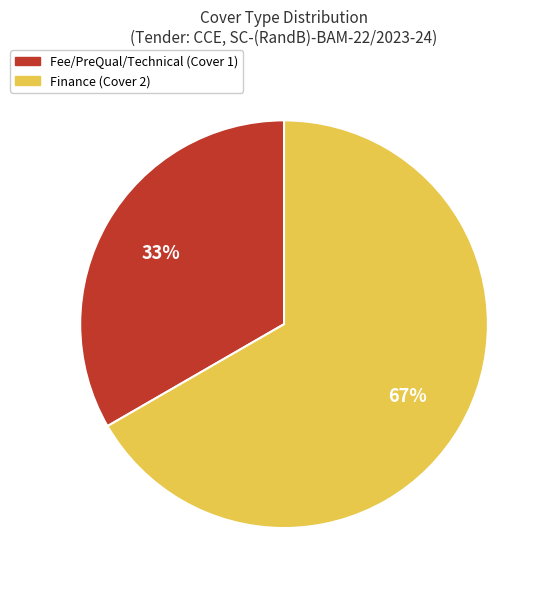

To the nearest percent, what is the average slice percentage?

50%